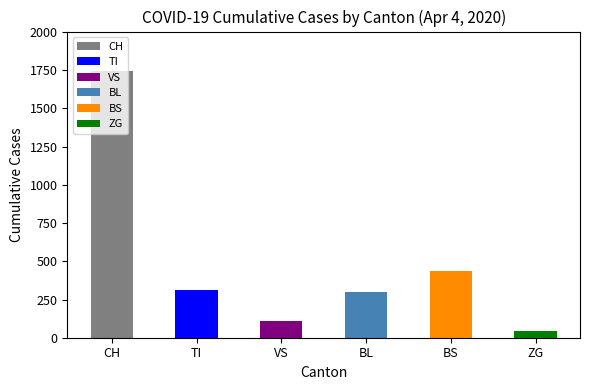

What is the difference between the maximum and second lowest values?

1630